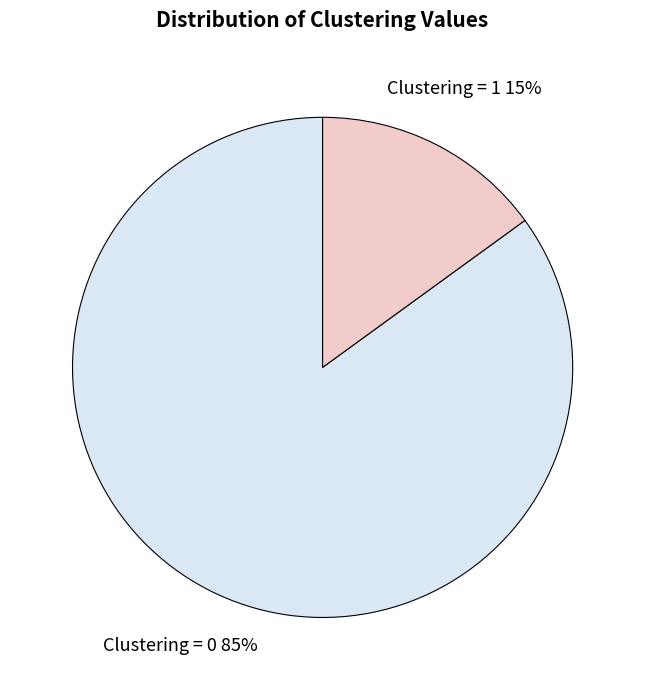

To the nearest percent, what is the average slice percentage?

50%